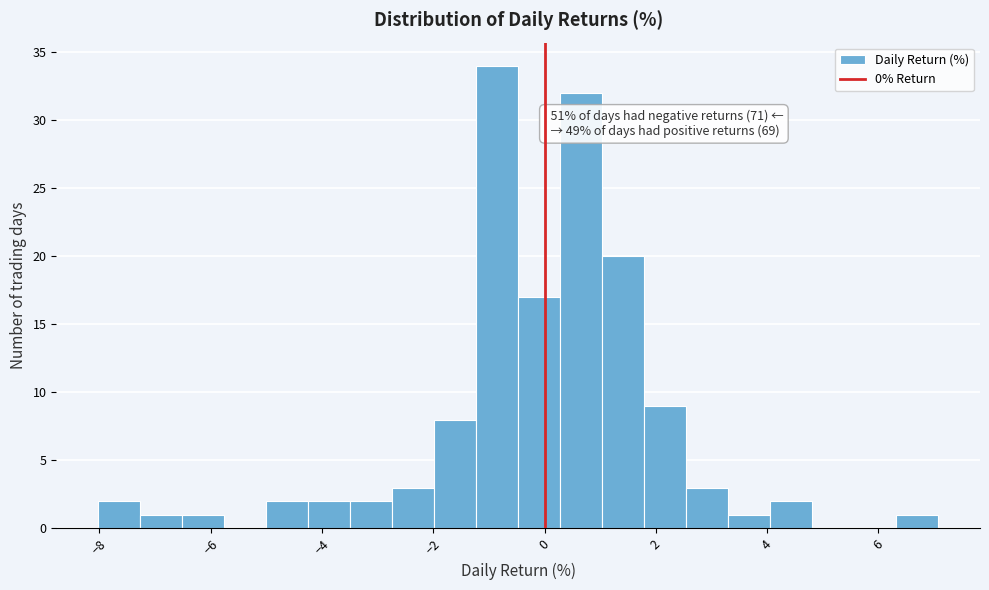

Read against the x-axis, roughly where is the centre of the tallest bar?

-0.8